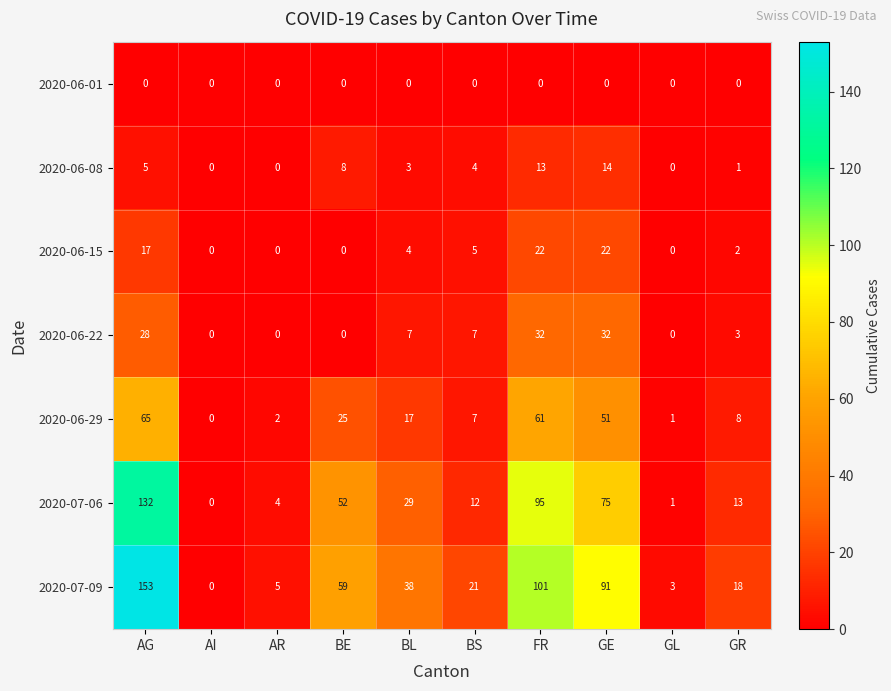

What is the difference between the maximum and minimum values in the 2020-06-08 series?

14